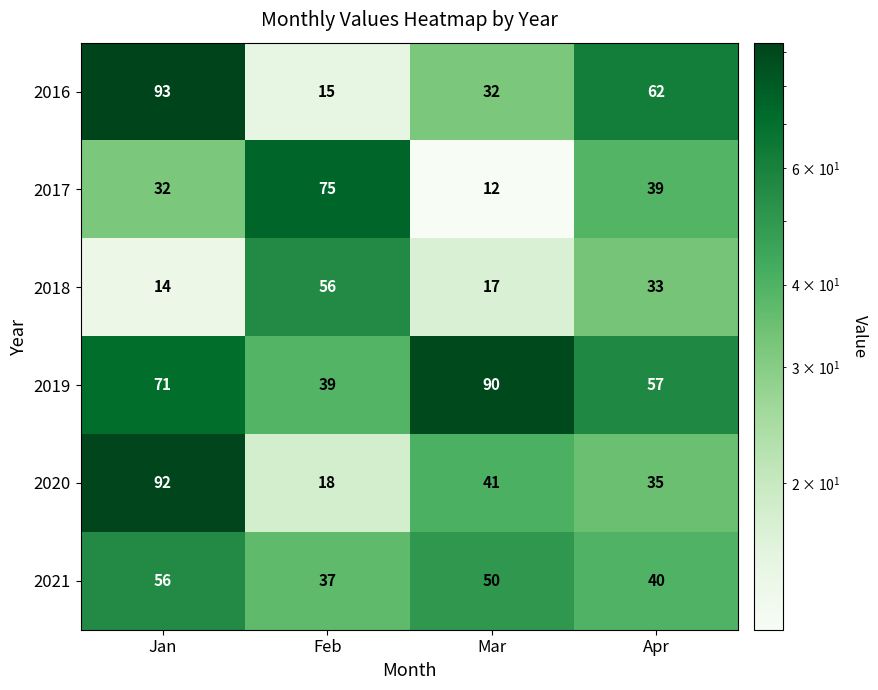

The value of 2021 at Jan is 56. True or false?

True